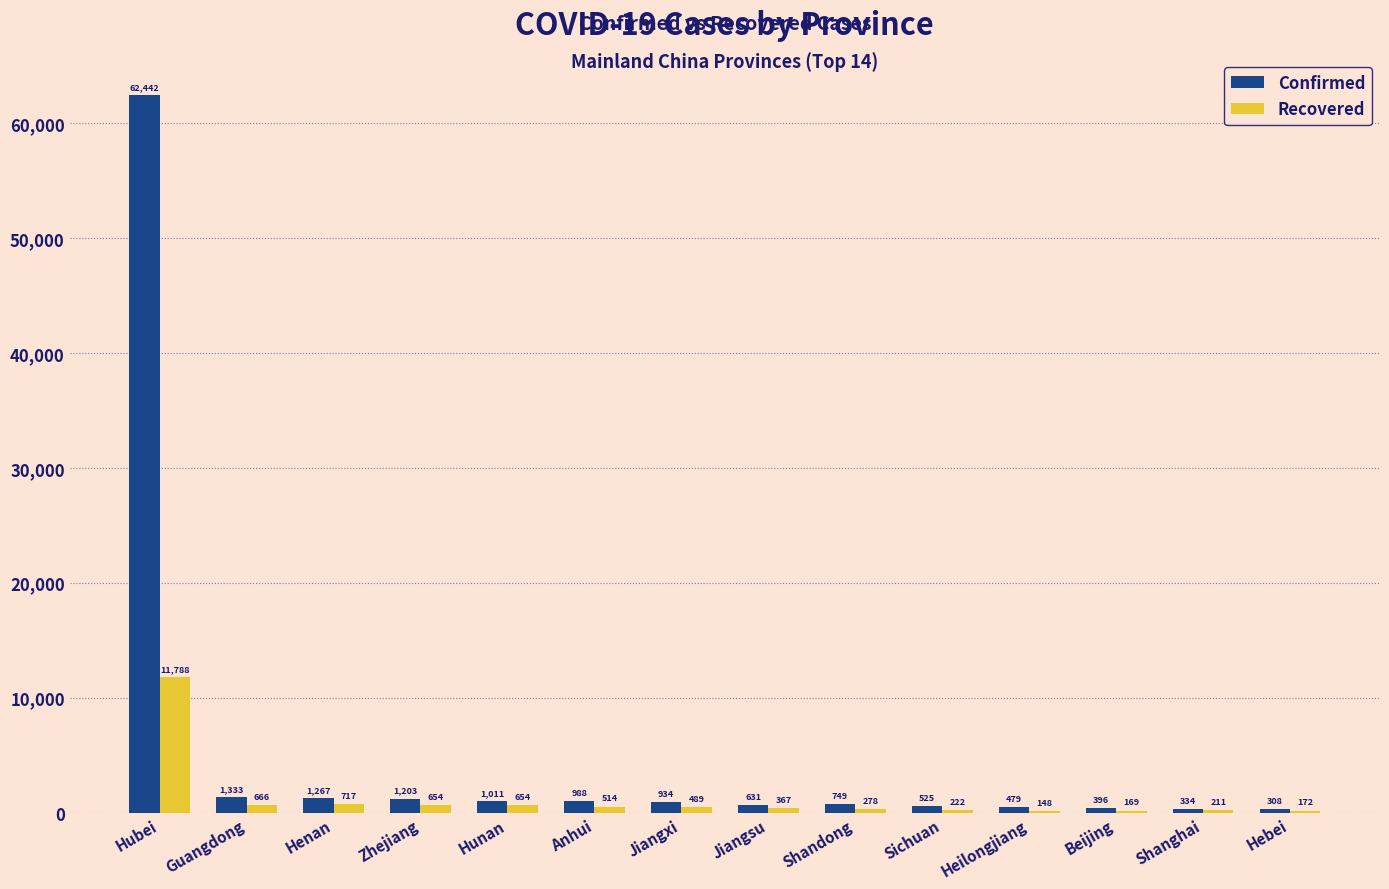

What are all the series names shown in the legend?

Confirmed, Recovered